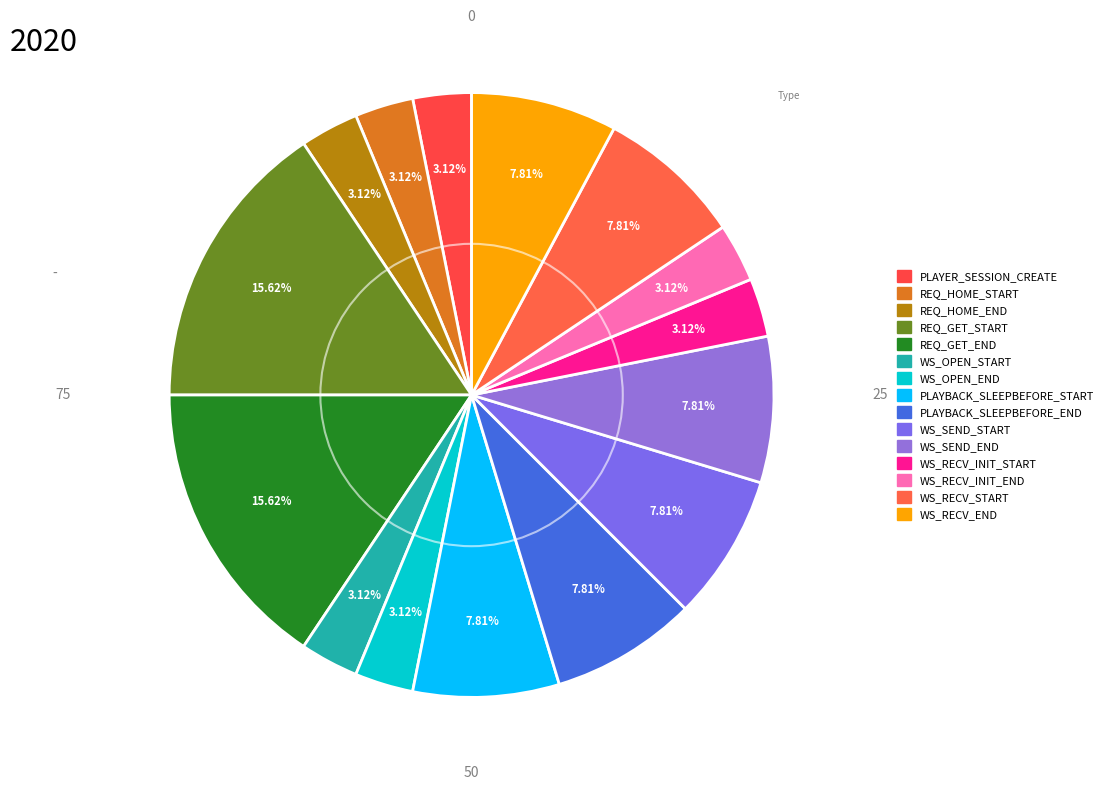

What is the largest slice in the pie chart?

REQ_GET_START